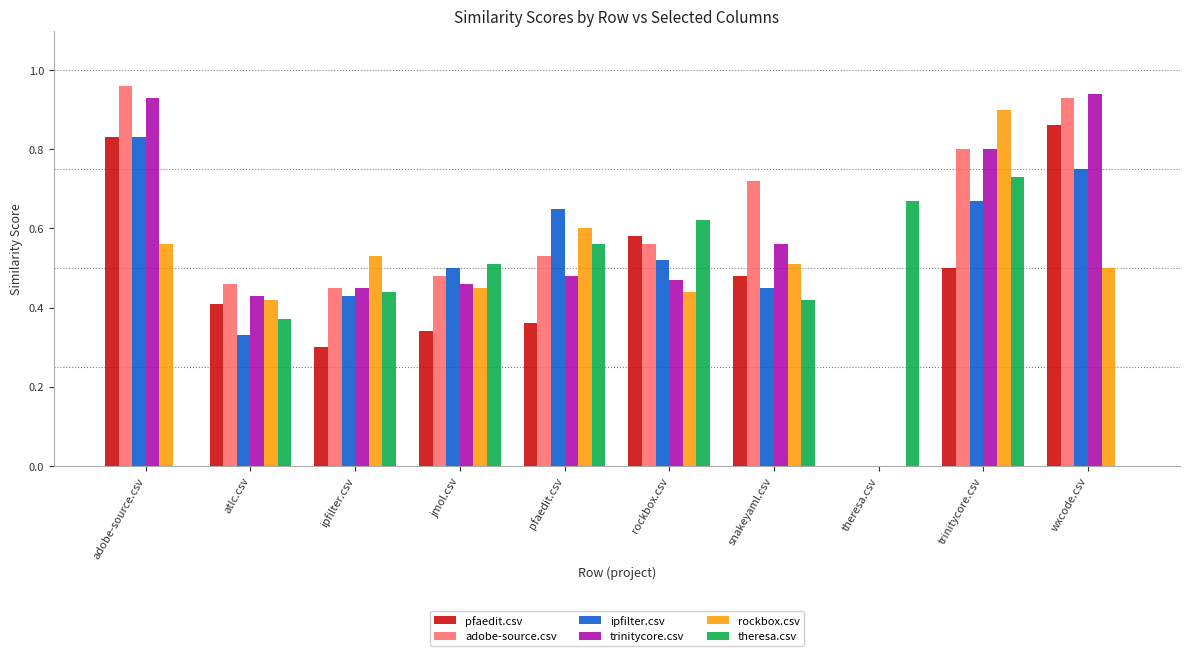

What is the sum of all ipfilter.csv values?

5.1